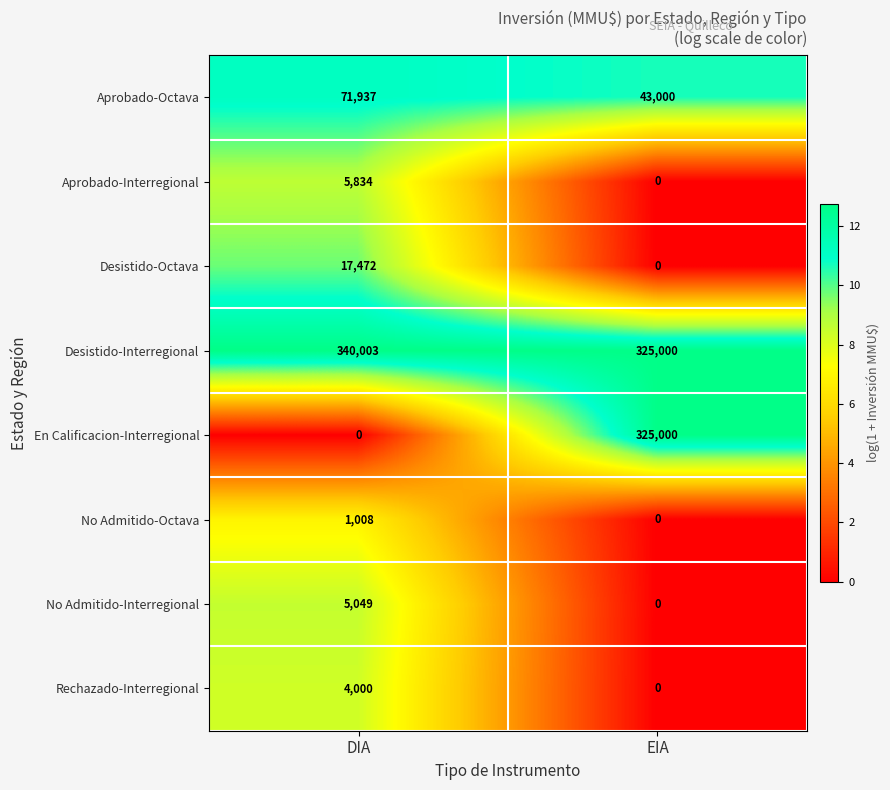

What is the difference between the maximum and minimum values in the No Admitido-Octava series?

1008